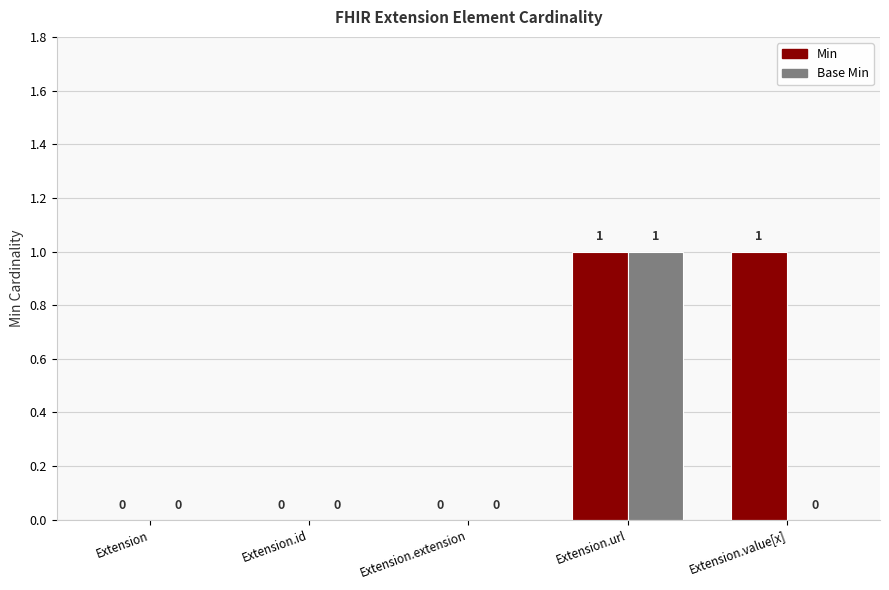

Between Extension and Extension.value[x], which series saw the biggest shift?

Min